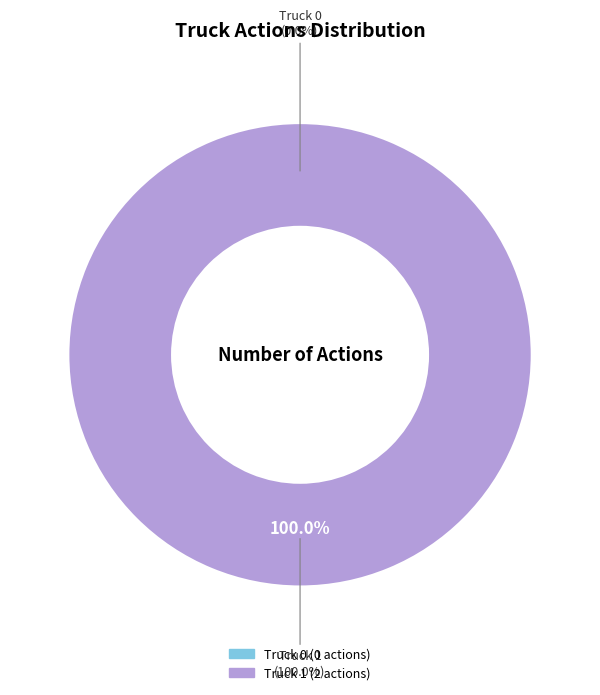

To the nearest percent, what portion does Truck 1 represent?

100%